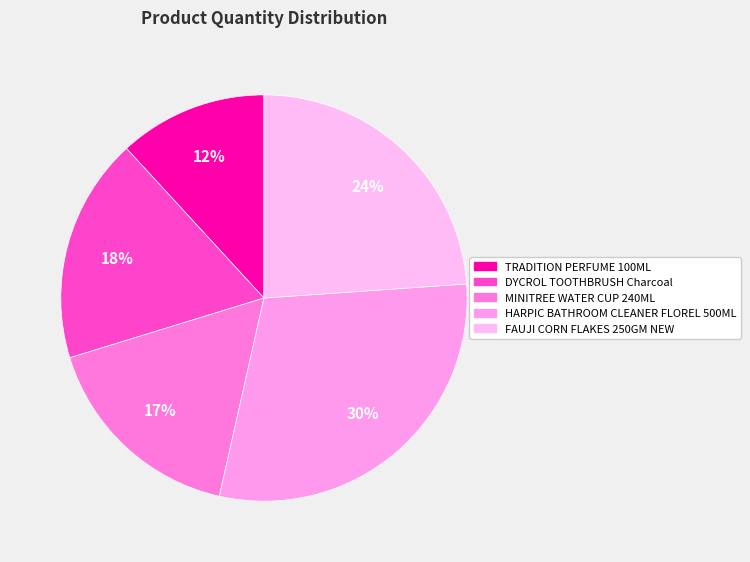

To the nearest percent, what portion does HARPIC BATHROOM CLEANER FLOREL 500ML represent?

30%